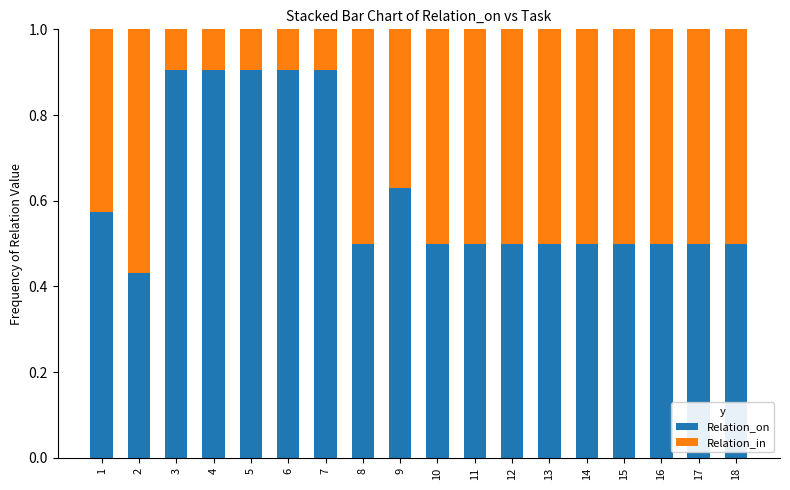

What is the highest value of the Relation_on series?

0.9